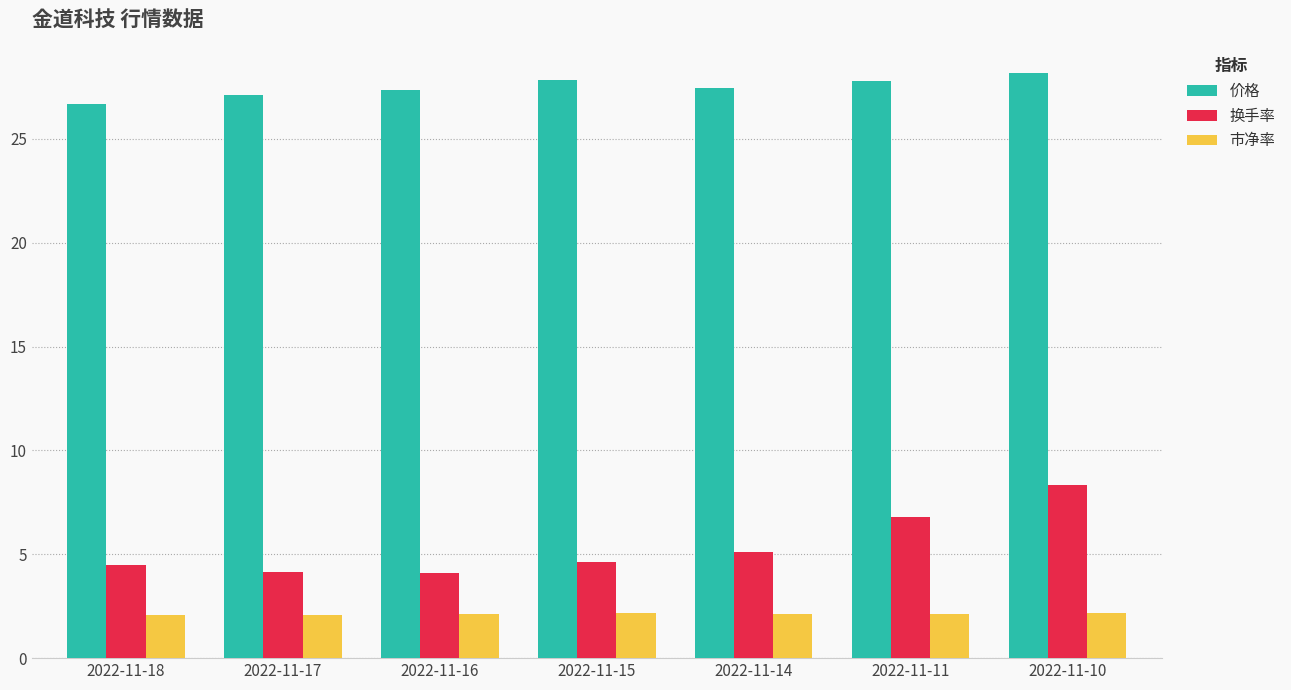

Where does the 价格 series first go above 27?

2022-11-17